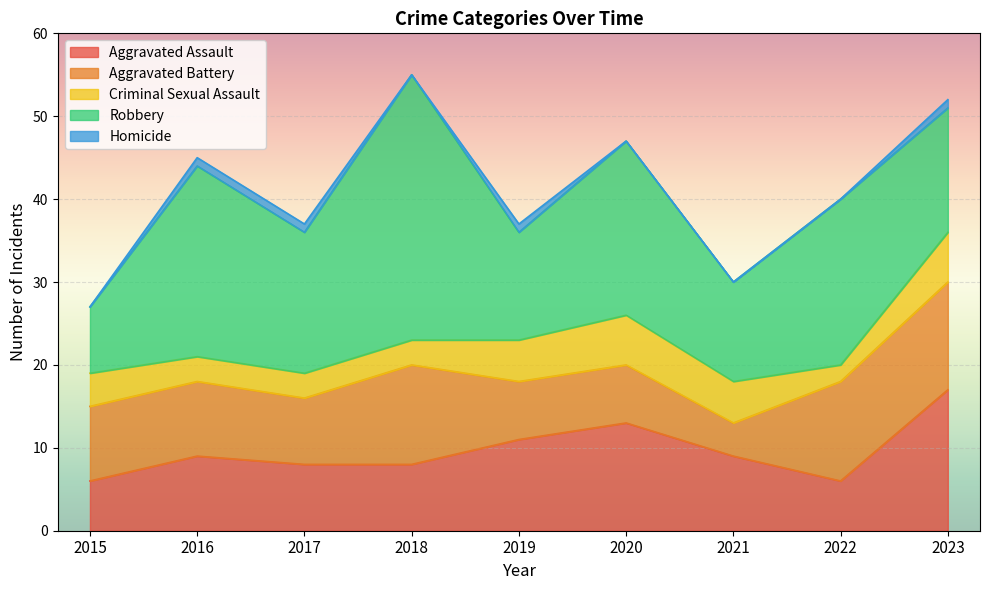

Reading left to right, what are all the values shown in this chart?

Aggravated Assault: 2015=6	2016=9	2017=8	2018=8	2019=11	2020=13	2021=9	2022=6	2023=17
Aggravated Battery: 2015=9	2016=9	2017=8	2018=12	2019=7	2020=7	2021=4	2022=12	2023=13
Criminal Sexual Assault: 2015=4	2016=3	2017=3	2018=3	2019=5	2020=6	2021=5	2022=2	2023=6
Robbery: 2015=8	2016=23	2017=17	2018=32	2019=13	2020=21	2021=12	2022=20	2023=15
Homicide: 2015=0	2016=1	2017=1	2018=0	2019=1	2020=0	2021=0	2022=0	2023=1